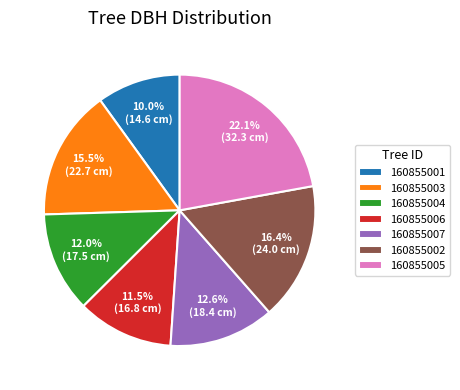

Which category has the biggest portion of the pie?

160855005